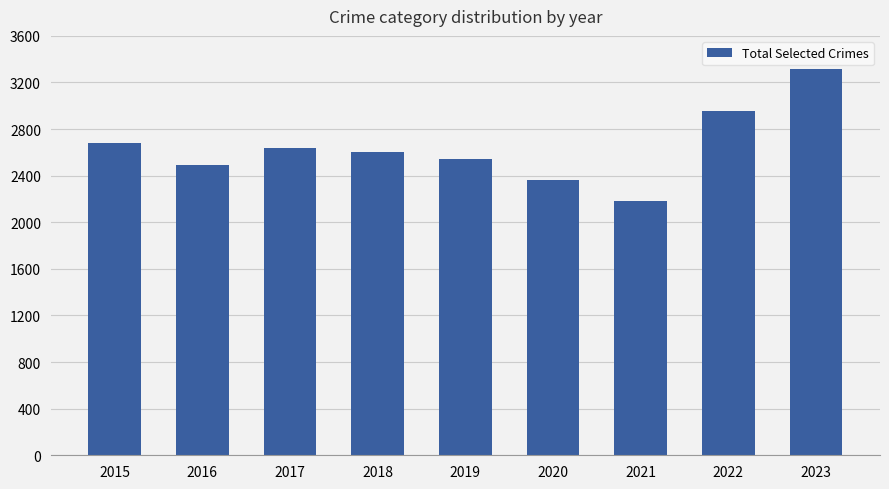

At which label is the value closest to 2753?

2015